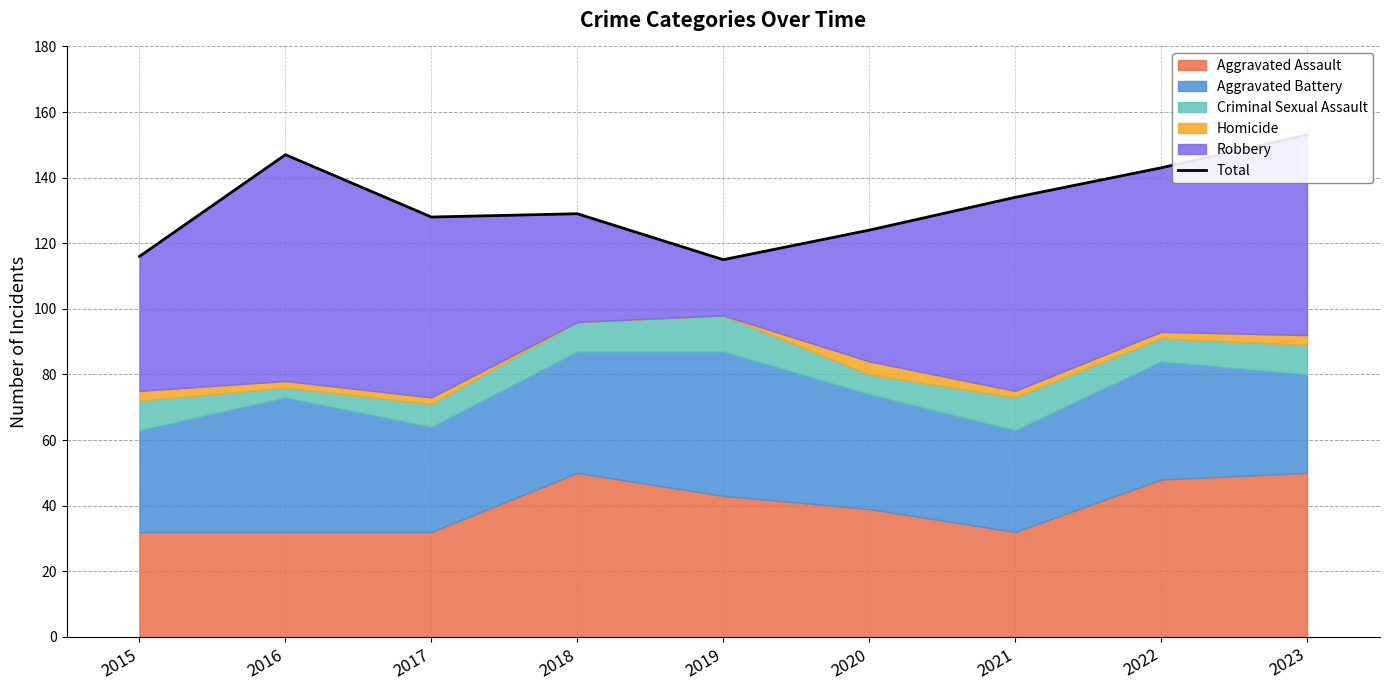

What is the greatest value displayed?

153